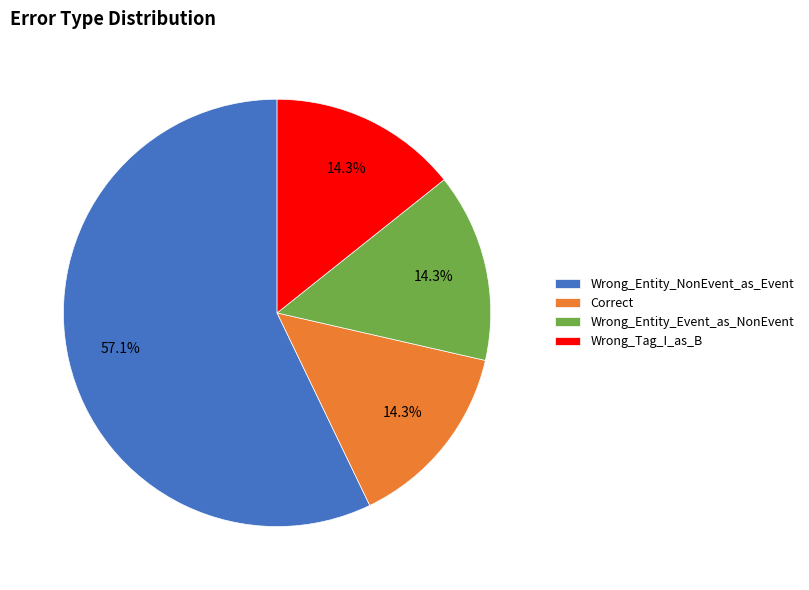

Which category has the biggest portion of the pie?

Wrong_Entity_NonEvent_as_Event